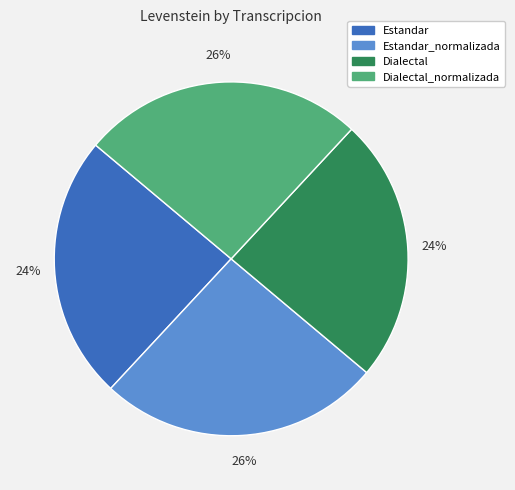

To the nearest percent, what is the average slice percentage?

25%